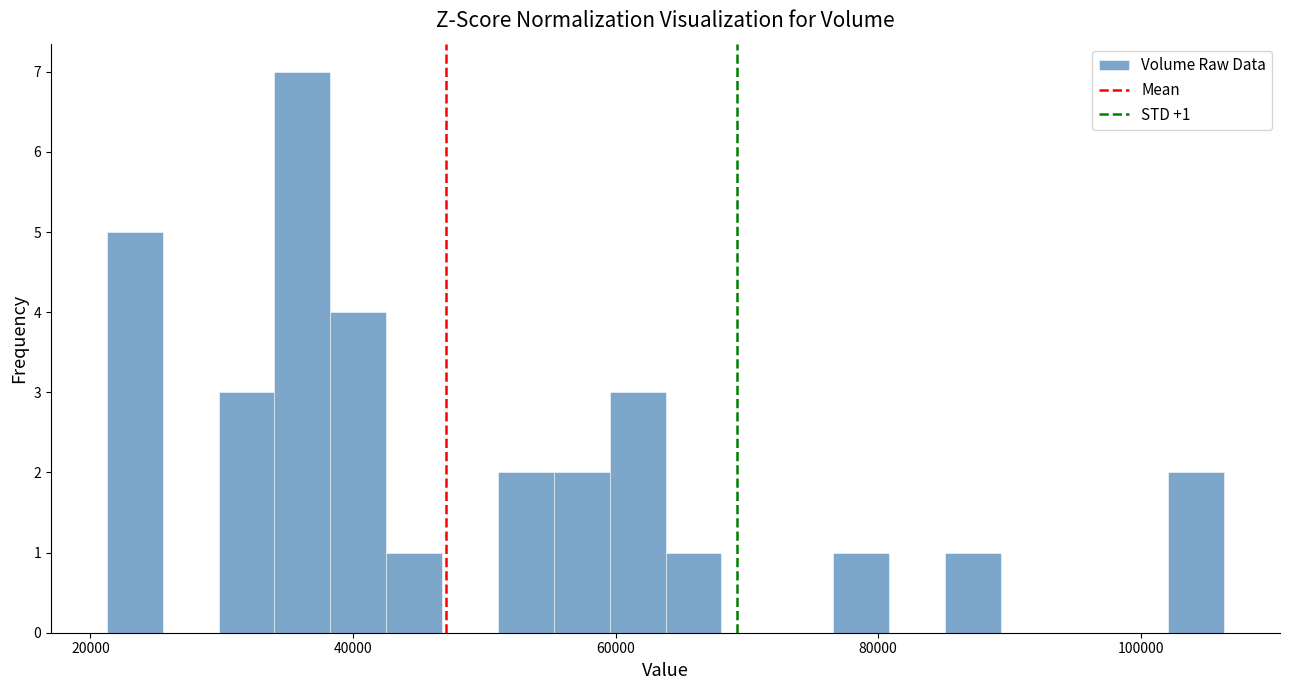

Read against the x-axis, roughly where is the centre of the tallest bar?

36000